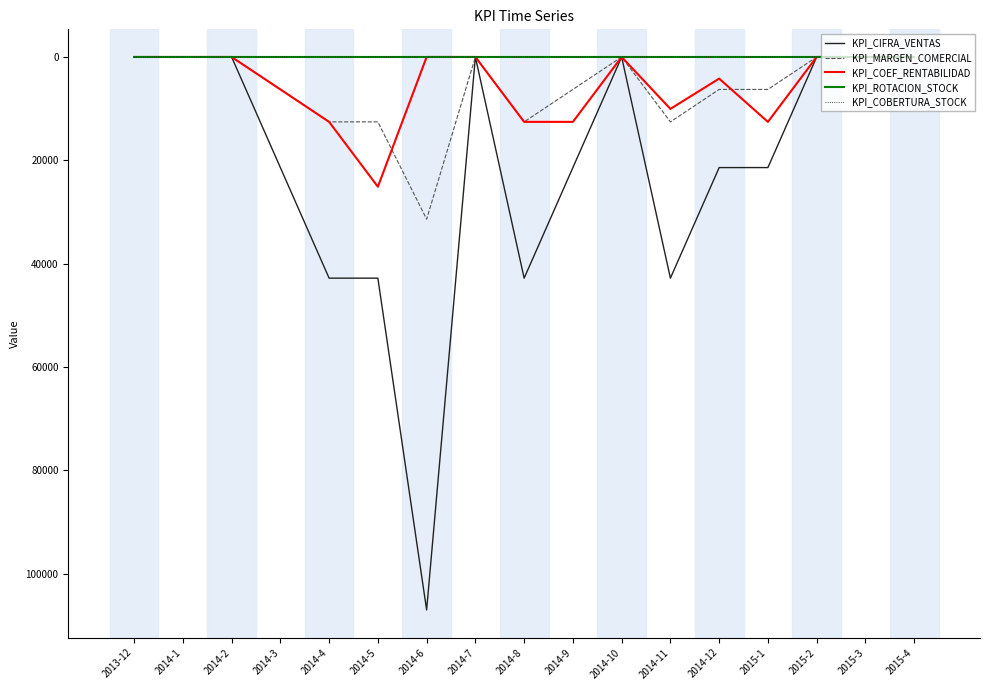

The KPI_CIFRA_VENTAS series shows 14605.0 at 2014-8. True or false?

False